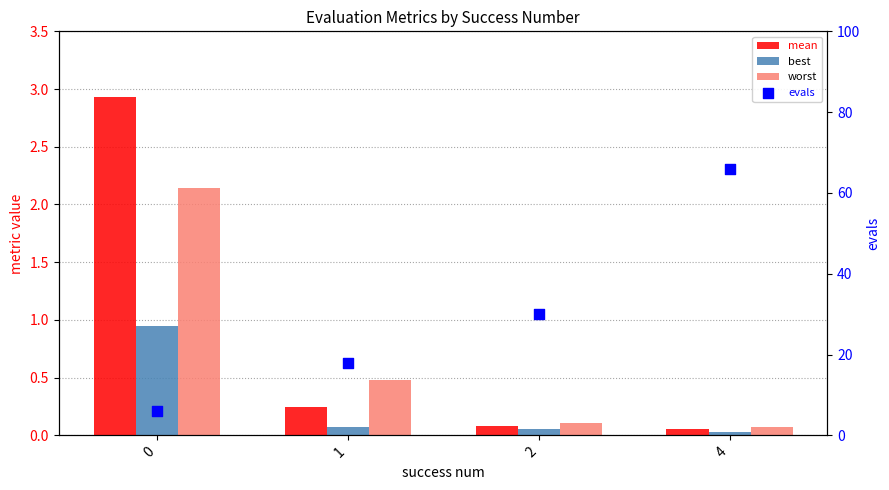

Is the value of worst at 0 greater than the value of evals at 1?

No